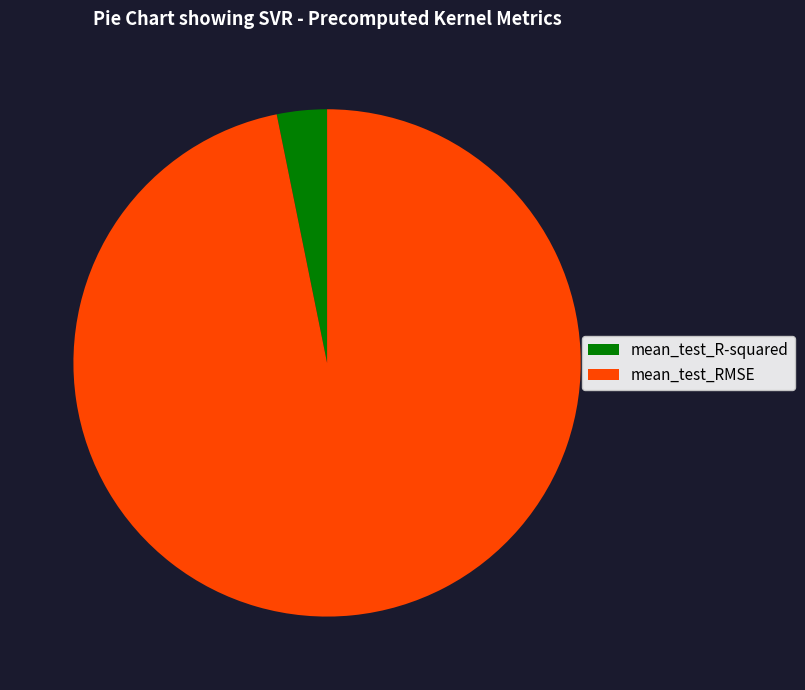

Between mean_test_R-squared and mean_test_RMSE, which is larger?

mean_test_RMSE